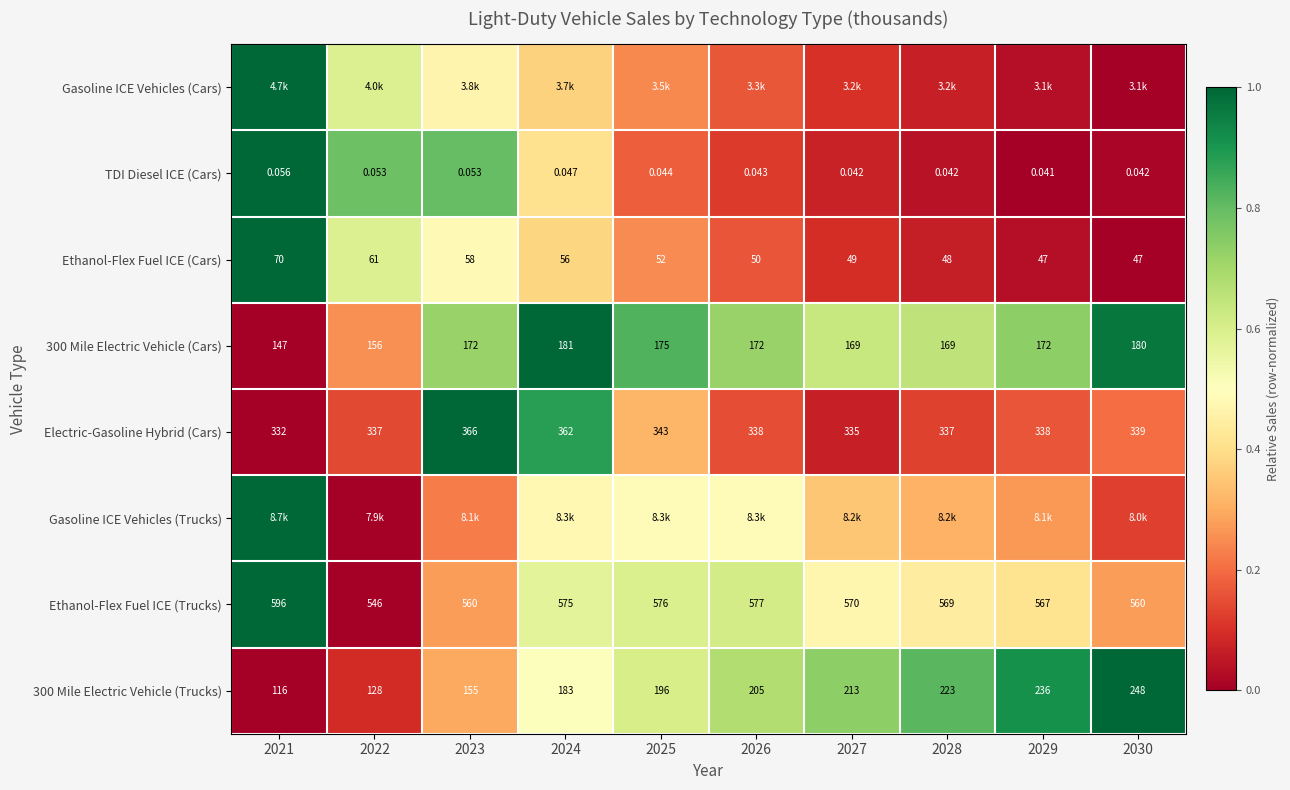

Is the value of 300 Mile Electric Vehicle (Trucks) at 2030 greater than the value of Electric-Gasoline Hybrid (Cars) at 2024?

No